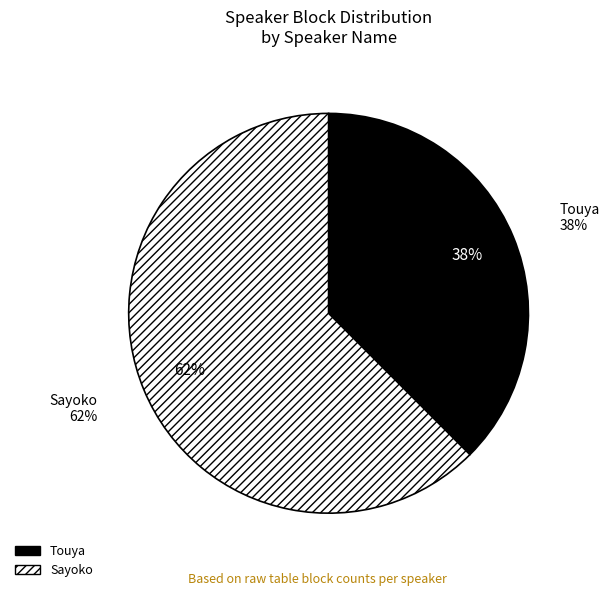

Is there a majority slice in this chart?

Yes